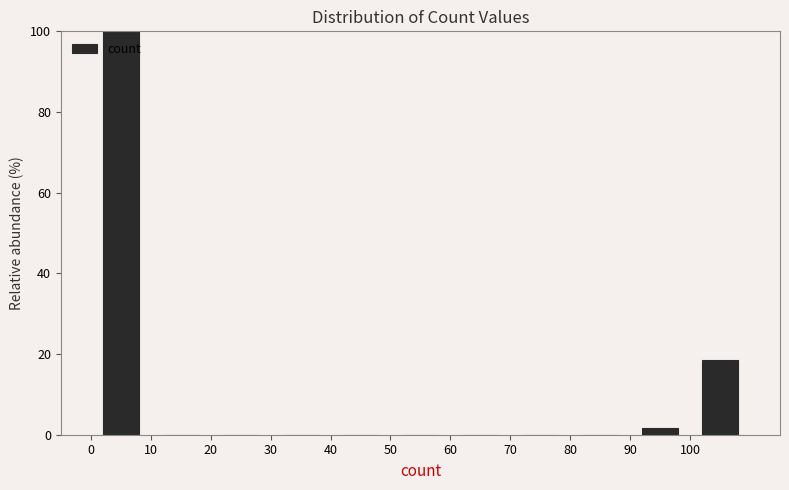

How tall is the bar that spans 0 to 10 on the x-axis? The values are not printed on the chart, so give them approximately, as read against the axis.

100